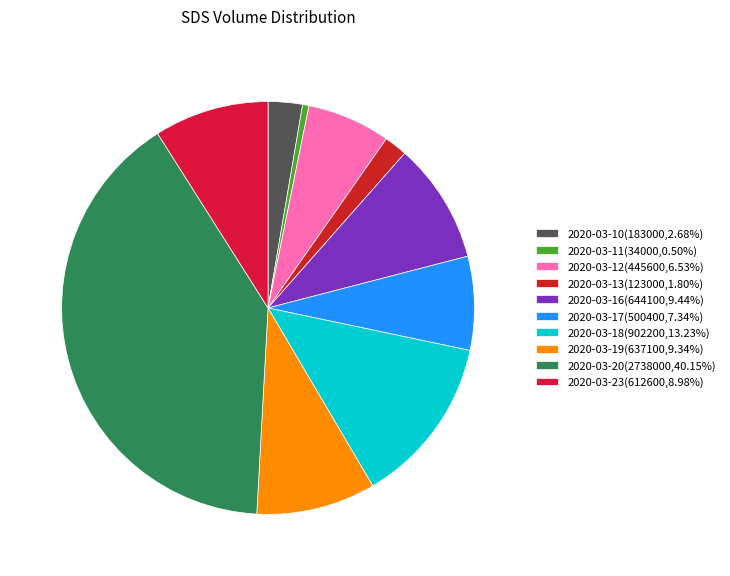

Is 2020-03-19 the majority of the pie?

No